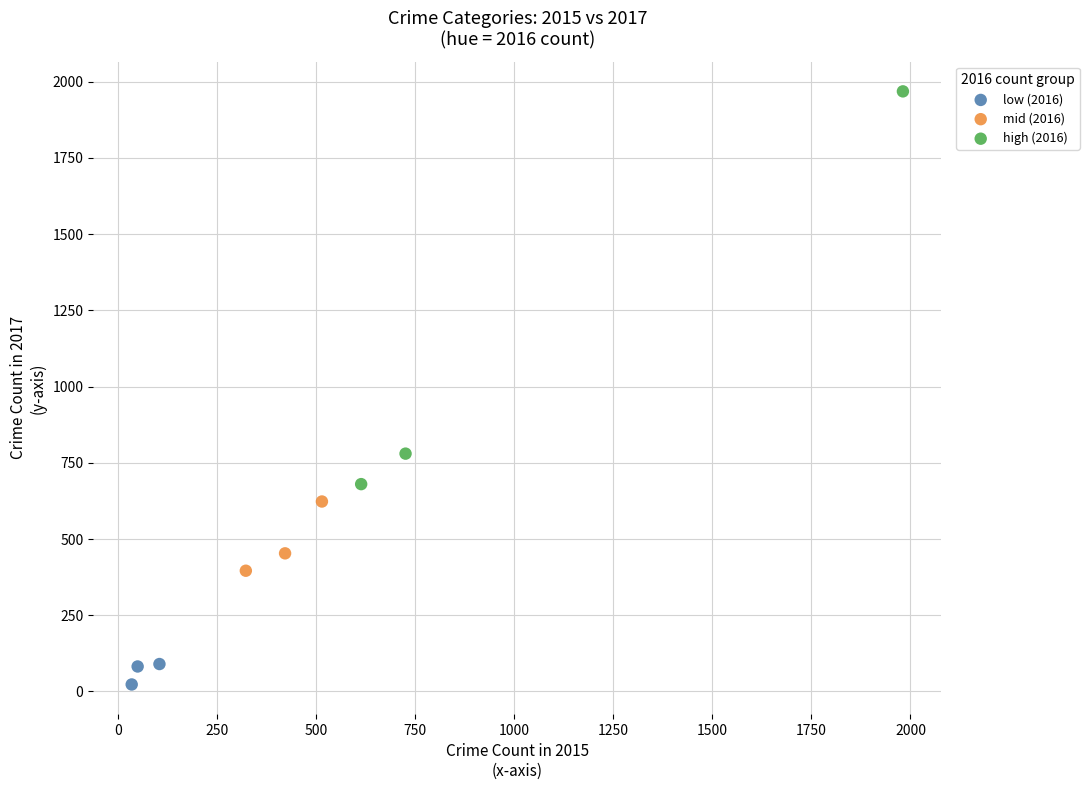

Which series reaches the minimum Y coordinate?

low (2016)